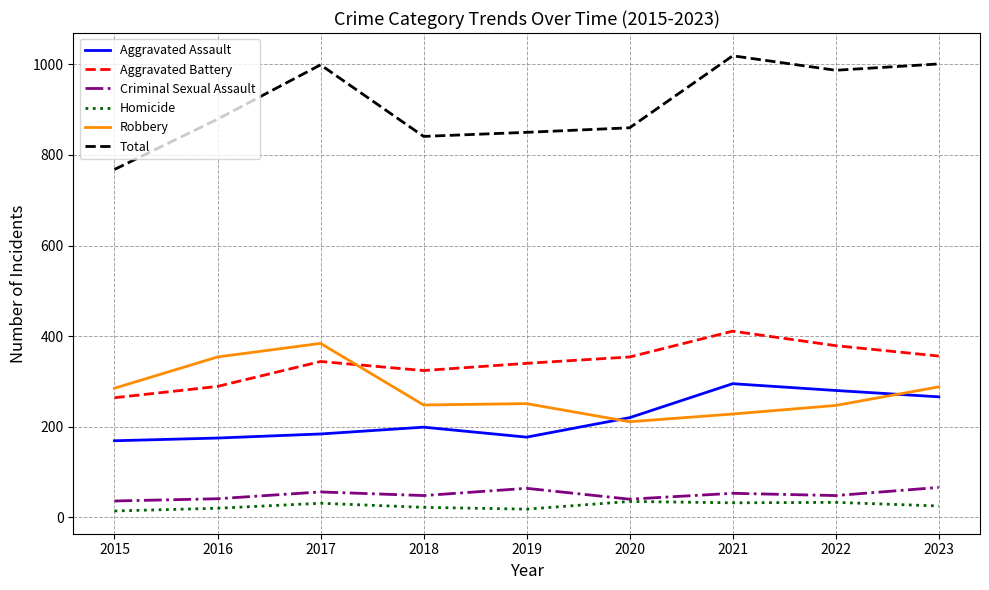

Which series changed the most between 2022 and 2023?

Robbery